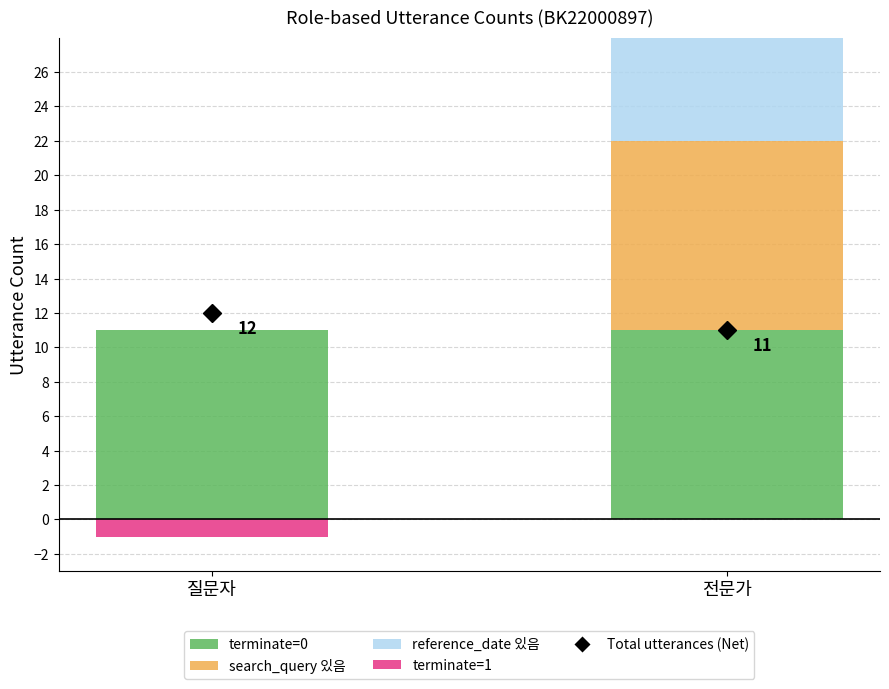

True or false: search_query 있음 has a value of 11 at 전문가.

True